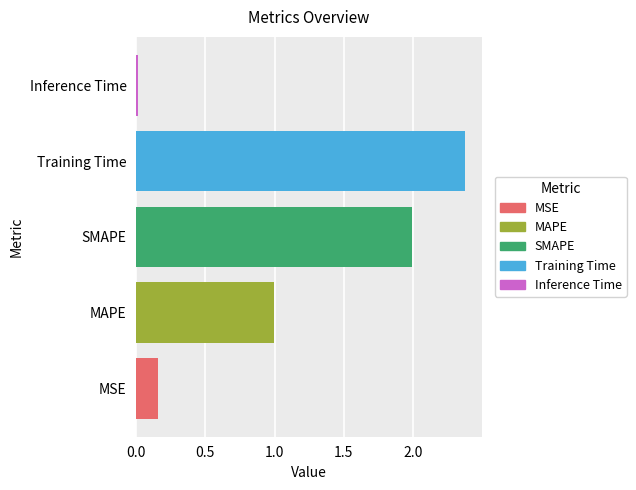

Where is the data nearest to the value 1?

MAPE